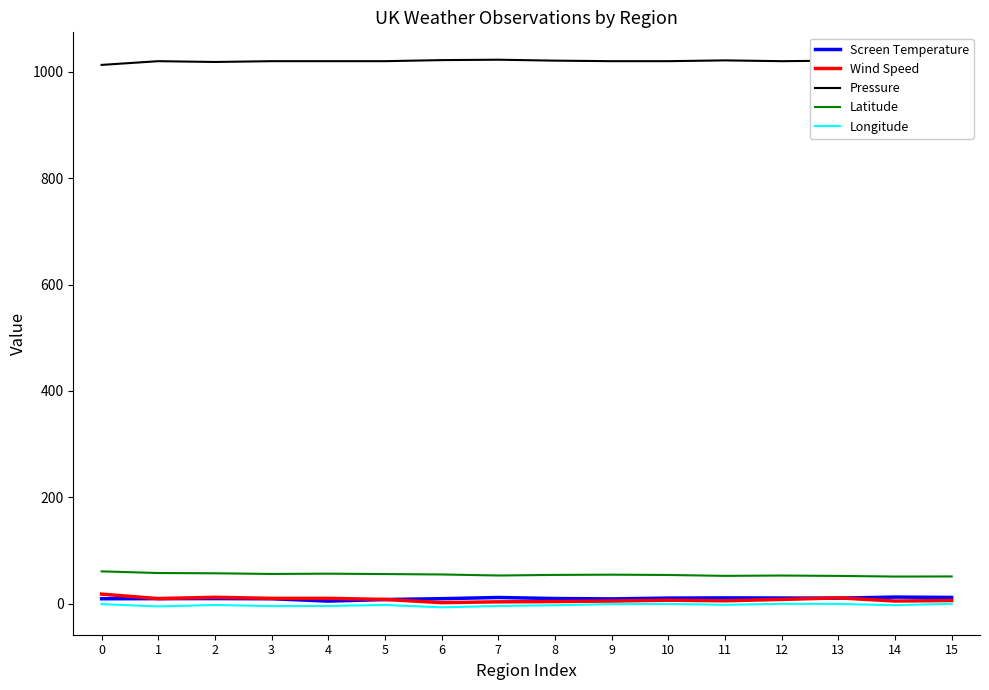

True or false: Longitude and Pressure cross at least once.

False